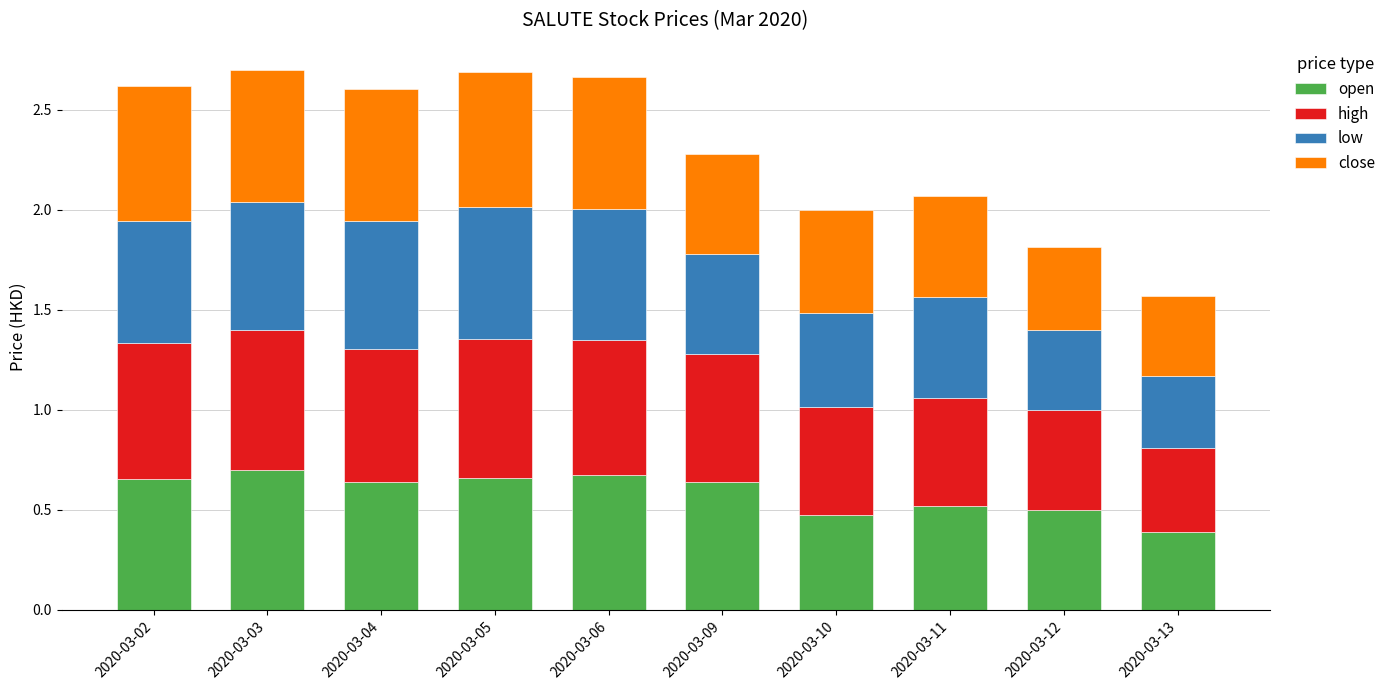

The value of open at 2020-03-09 is 0.6. True or false?

True